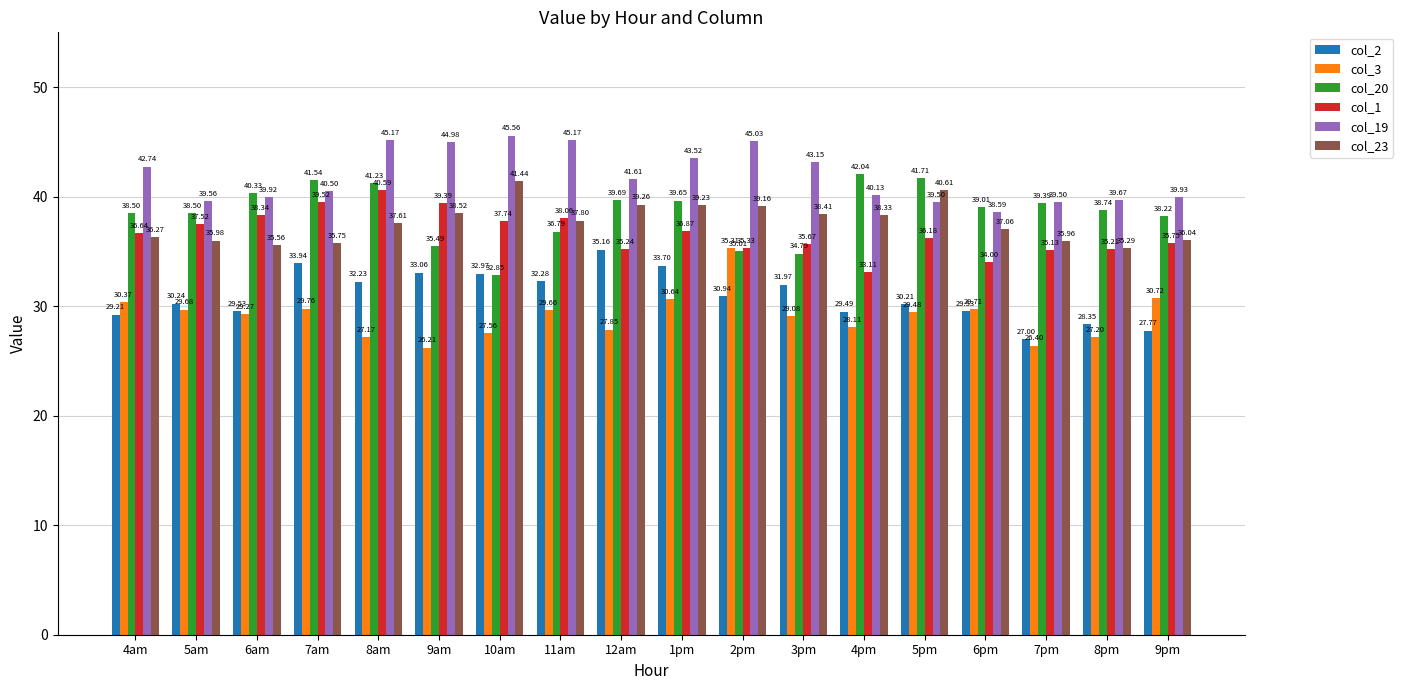

What is the spread (max minus min) of values at 10am?

18.0